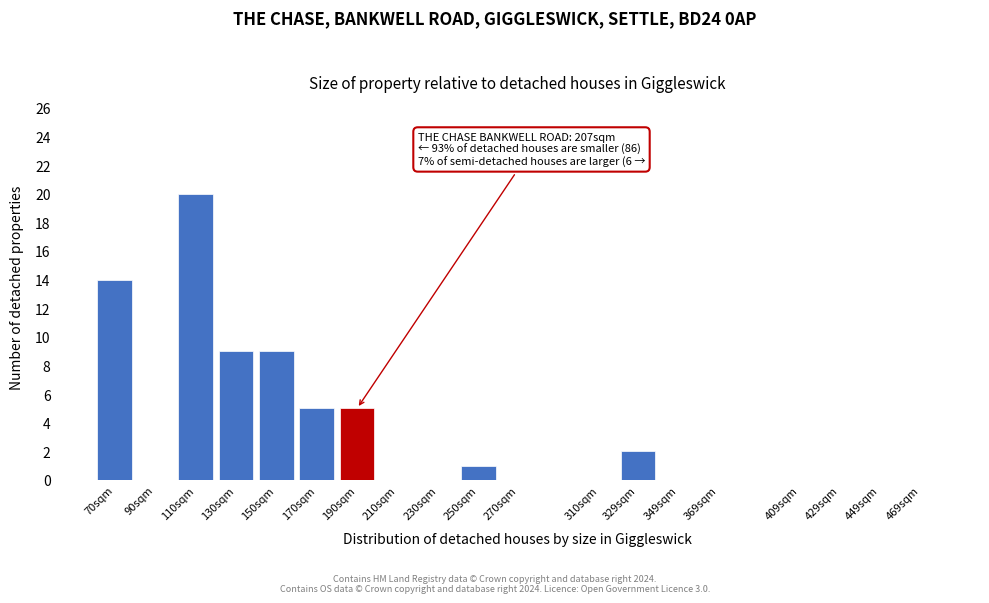

Reading left to right, what are all the values shown in this chart?

70sqm=14	90sqm=0	110sqm=20	130sqm=9	150sqm=9	170sqm=5	190sqm=5	210sqm=0	230sqm=0	250sqm=1	270sqm=0	310sqm=0	329sqm=2	349sqm=0	369sqm=0	409sqm=0	429sqm=0	449sqm=0	469sqm=0